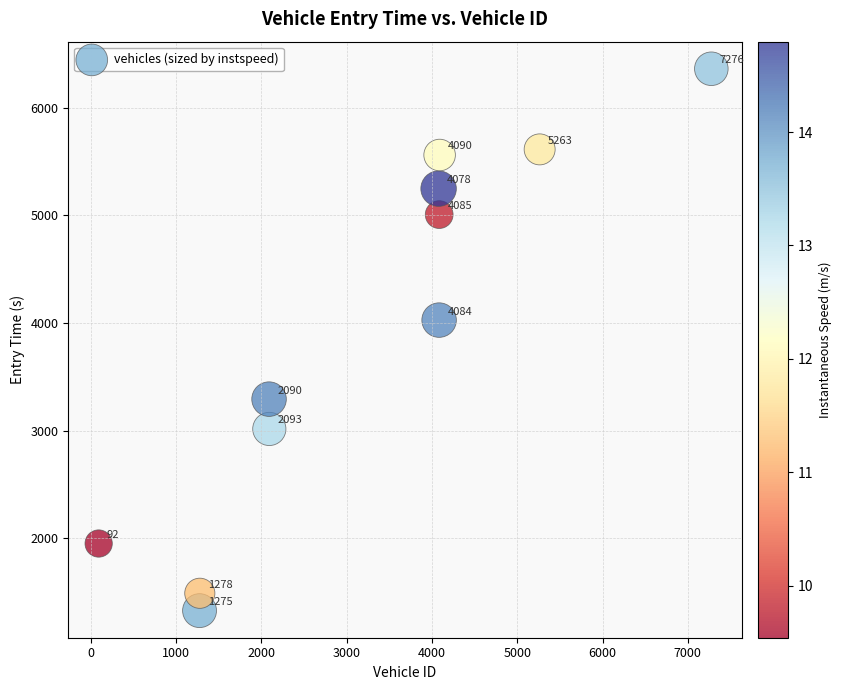

What is the average Y value?

3899.4